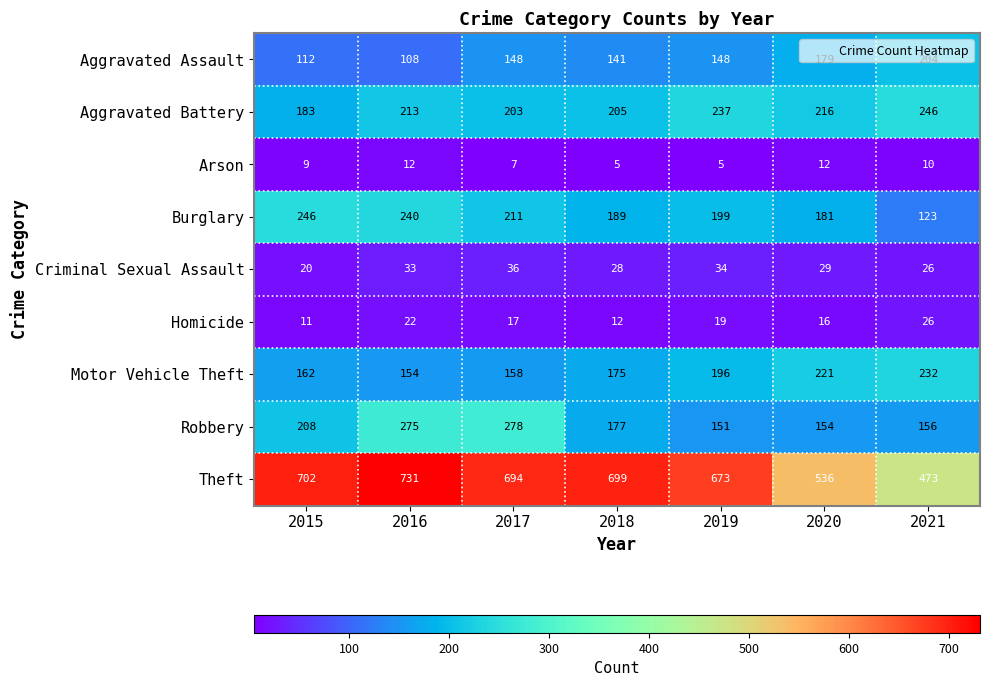

Rank the categories by Theft value from lowest to highest.

2021, 2020, 2019, 2017, 2018, 2015, 2016